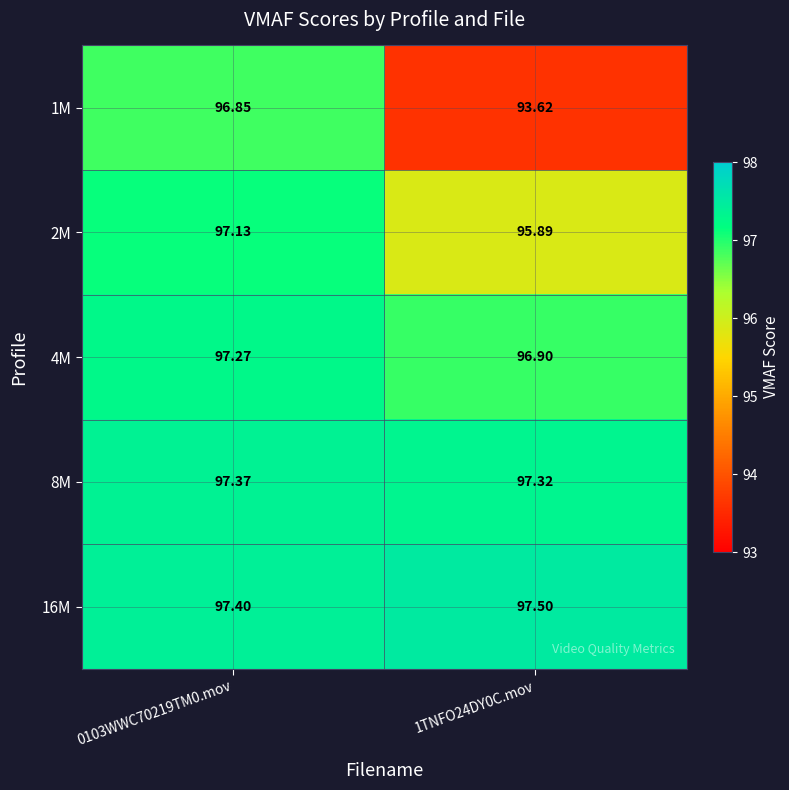

Is the value of 1M at 0103WWC70219TM0.mov greater than the value of 2M at 0103WWC70219TM0.mov?

No